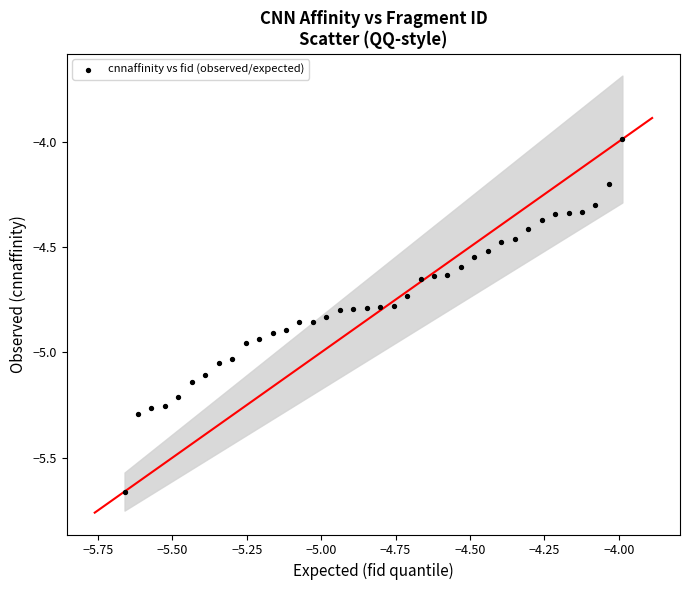

What is the range of Y values (max minus min)?

1.7